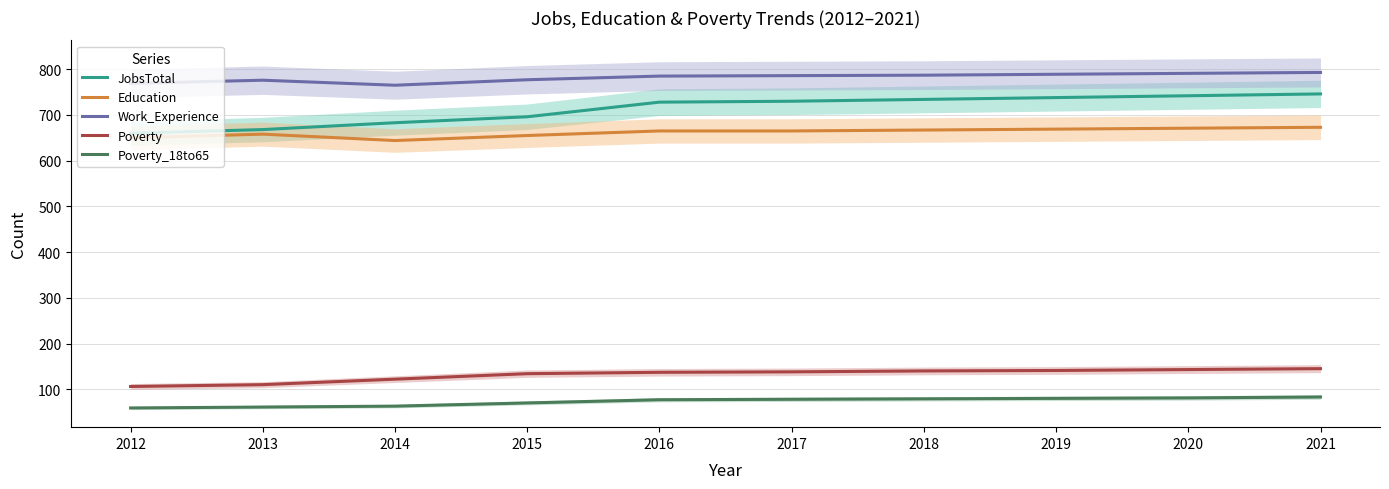

True or false: Poverty_18to65 and JobsTotal cross at least once.

False